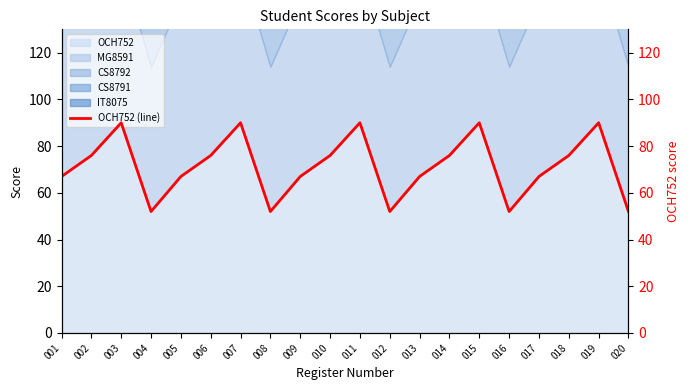

List the labels in order of value, smallest first.

004, 008, 012, 016, 020, 001, 005, 009, 013, 017, 002, 006, 010, 014, 018, 003, 007, 011, 015, 019